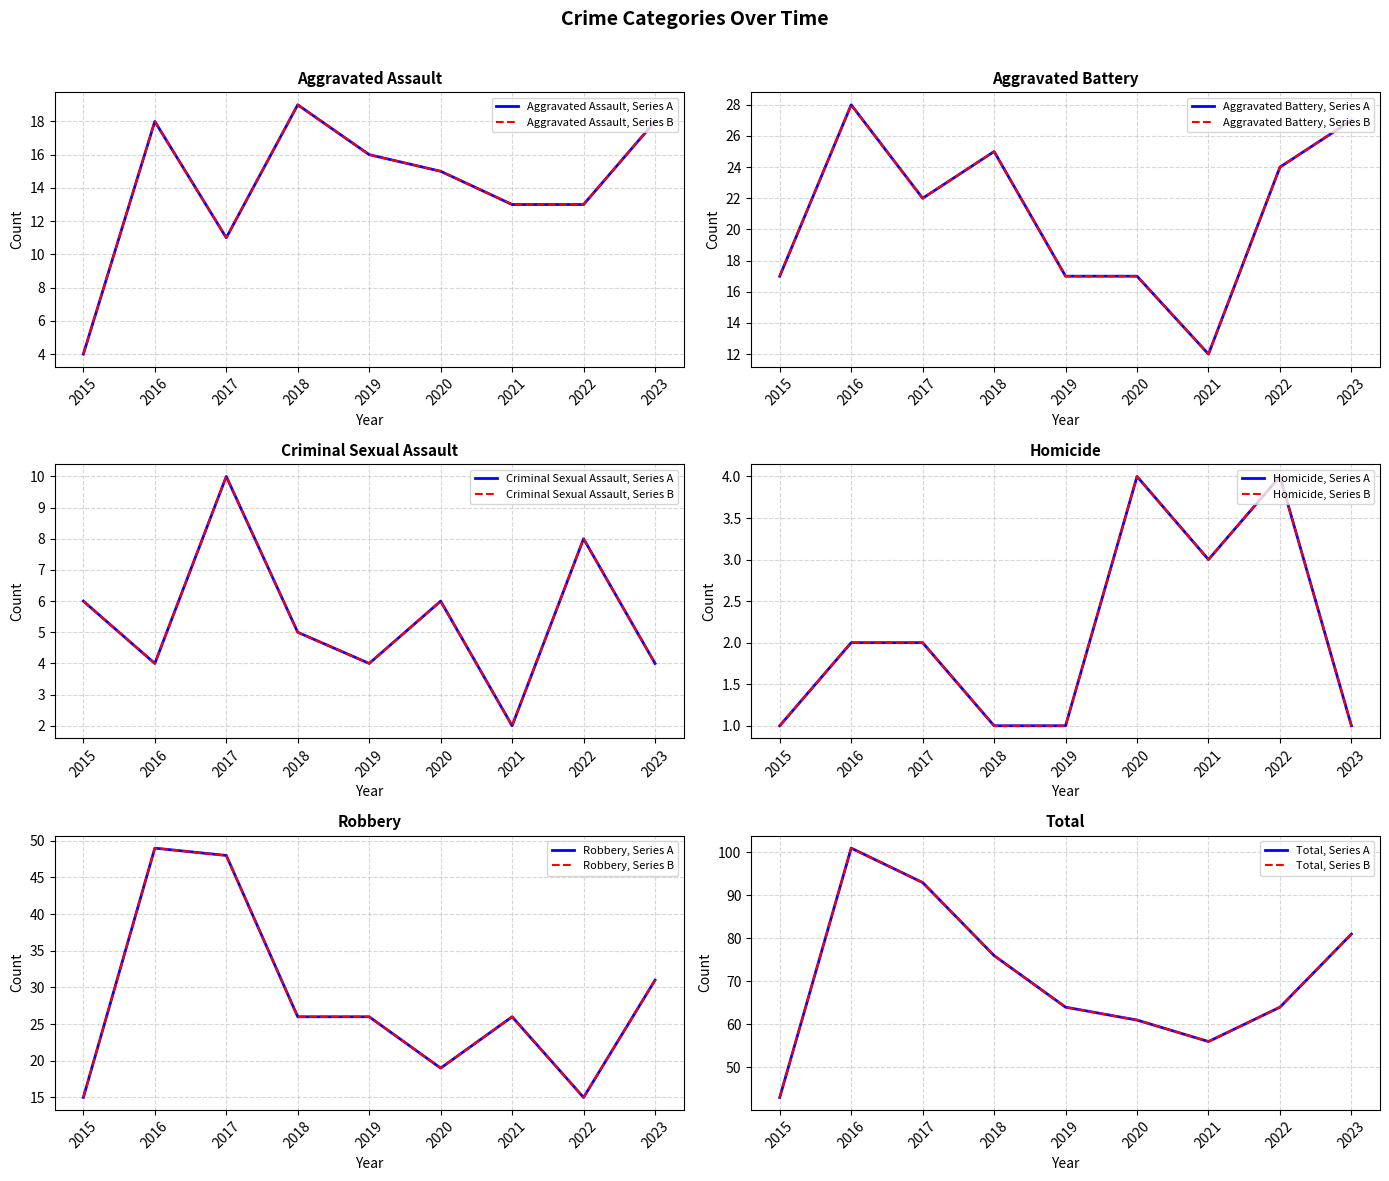

At which category does the chart reach its minimum across all series?

2015